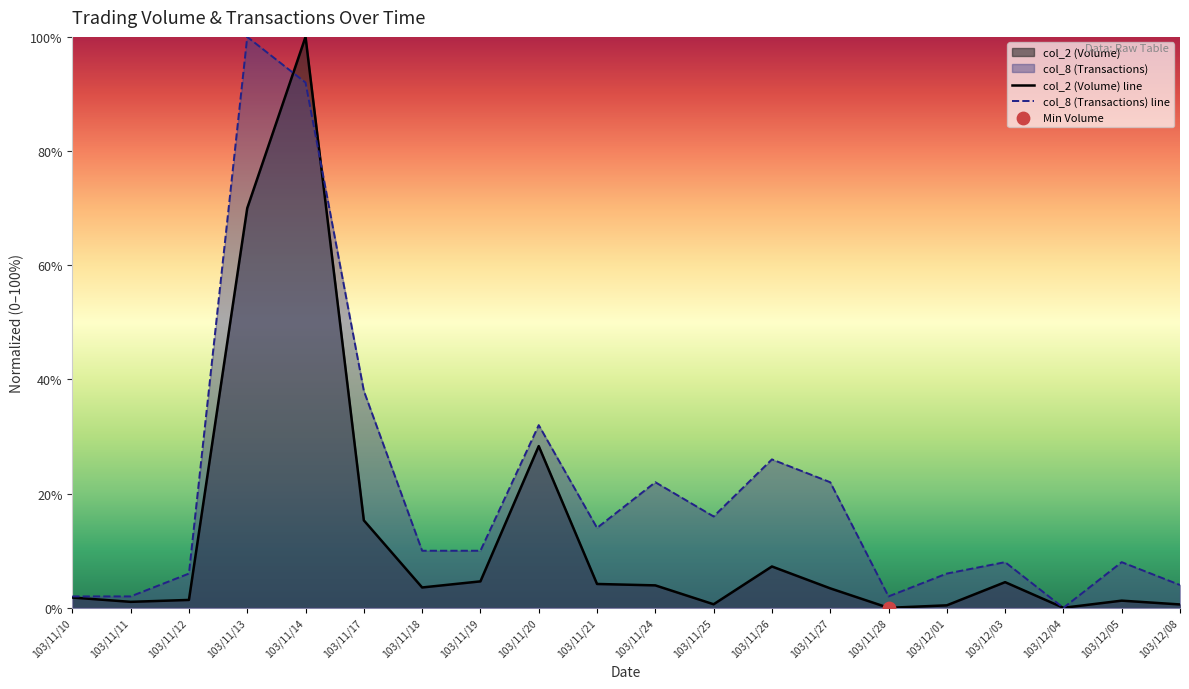

Which series reaches the minimum Y coordinate?

col_2 (Volume) line